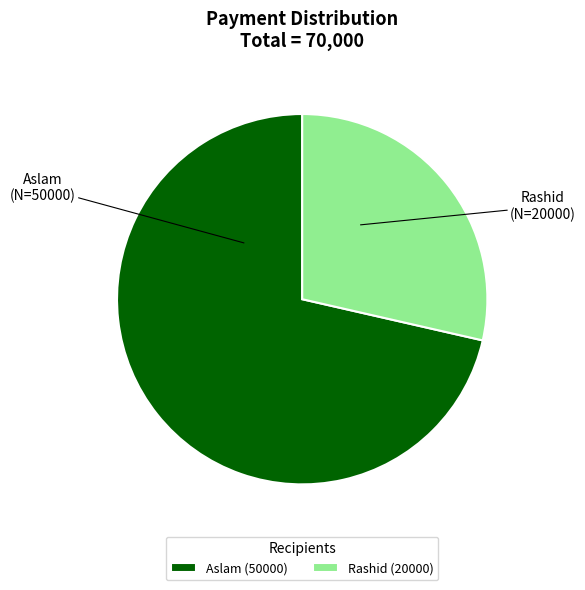

Which has a higher value, Aslam (50000) or Rashid (20000)?

Aslam (50000)